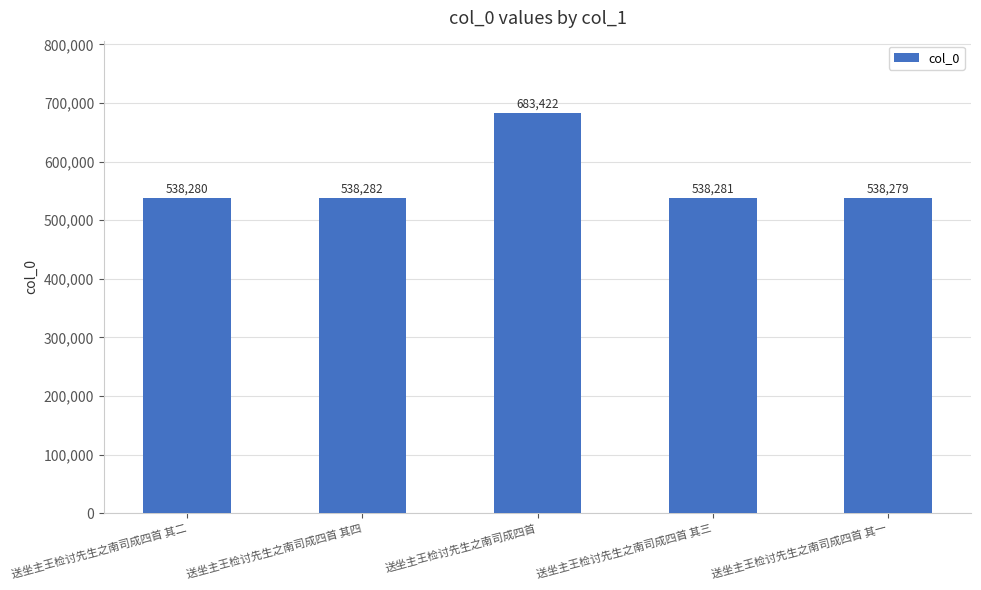

List the labels in order of value, largest first.

送坐主王检讨先生之南司成四首, 送坐主王检讨先生之南司成四首 其四, 送坐主王检讨先生之南司成四首 其三, 送坐主王检讨先生之南司成四首 其二, 送坐主王检讨先生之南司成四首 其一